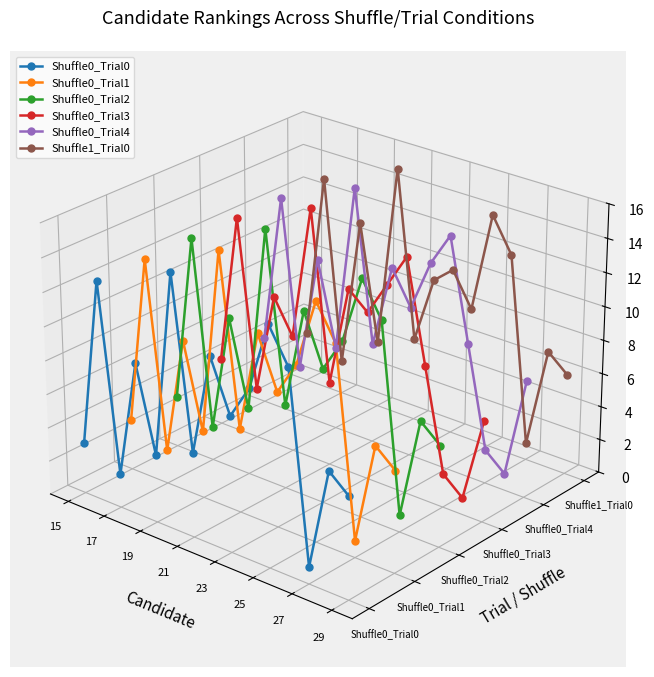

Which series has the widest spread of values?

Shuffle0_Trial0